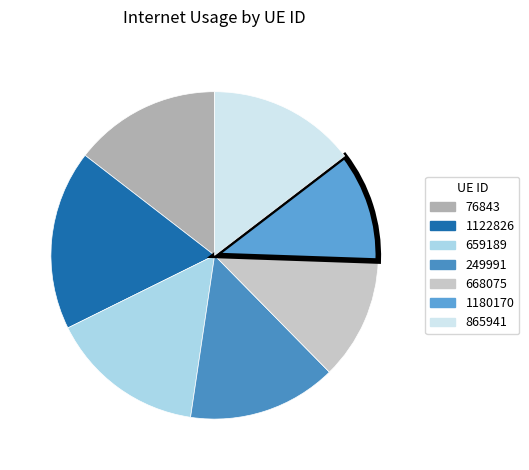

What is the change in value from 76843 to 1122826?

+0.1